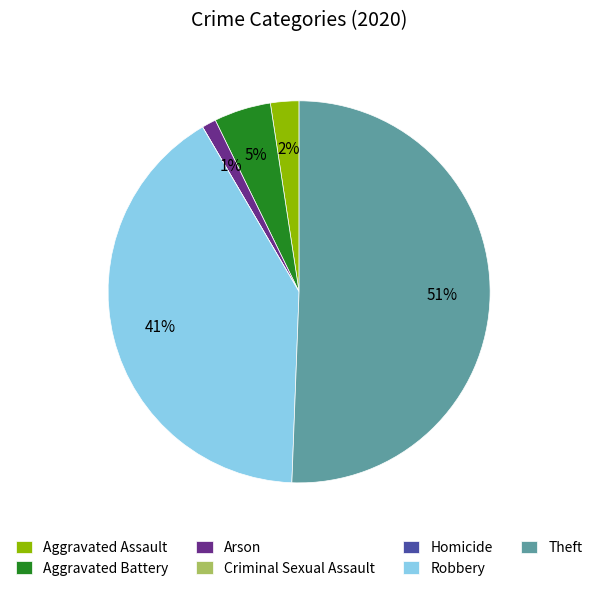

Between Arson and Theft, which is larger?

Theft